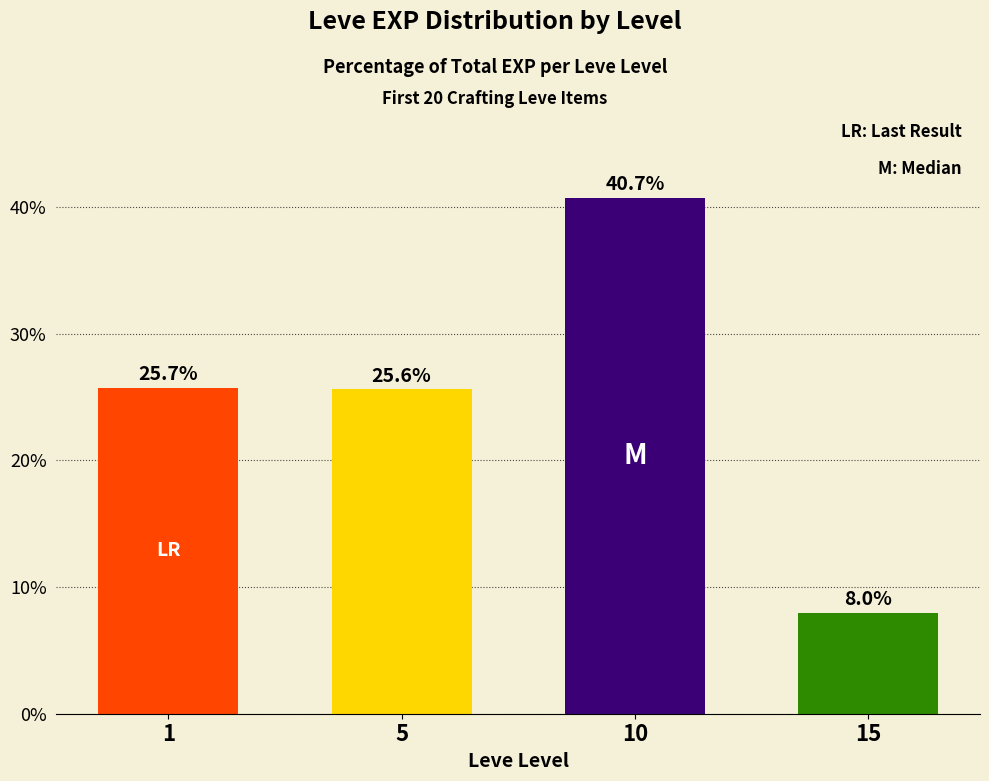

Reading left to right, transcribe all the data shown in this chart.

25.7	25.6	40.7	8.0